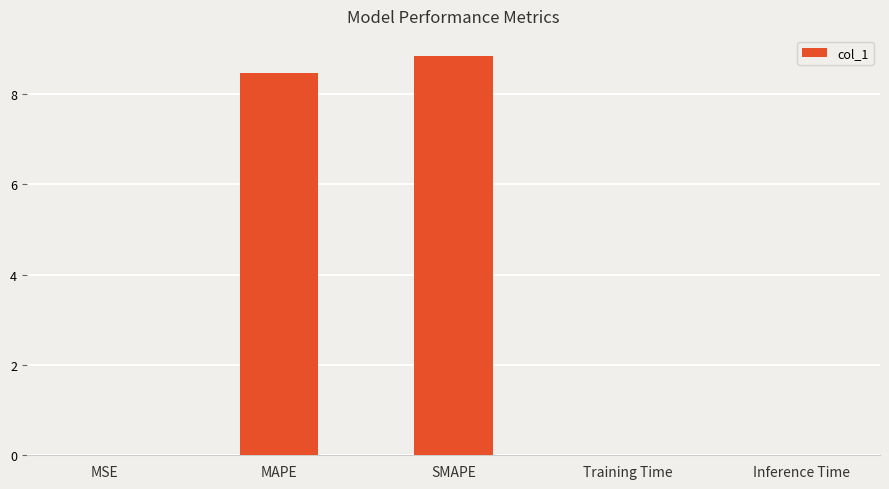

What is the sum of all values?

17.3